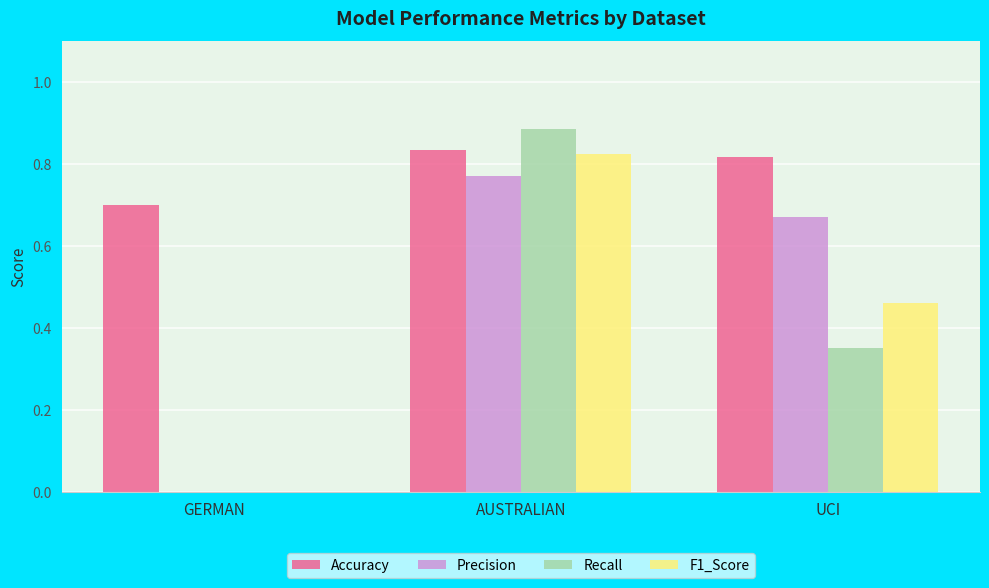

Which series has the largest total across all categories?

Accuracy